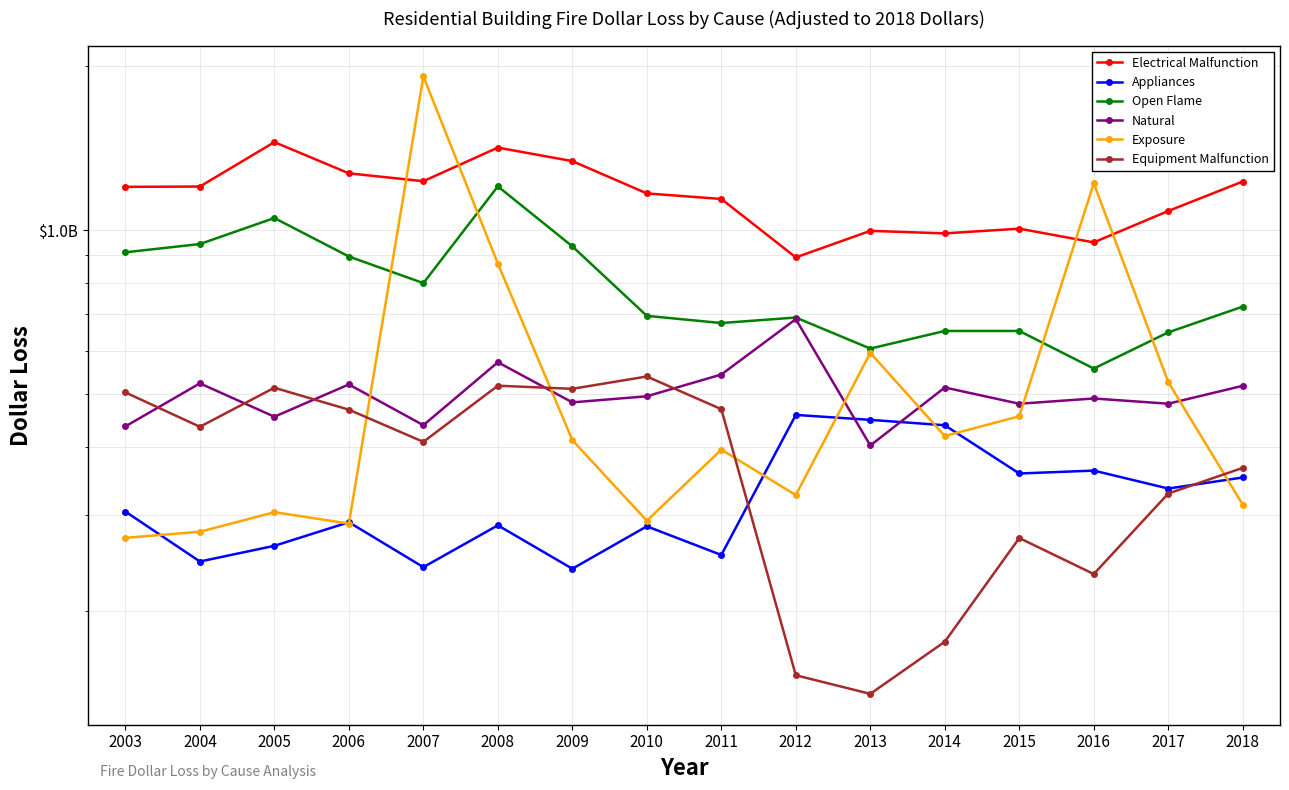

What is the difference between the maximum and second lowest values in the Natural series?

250100000